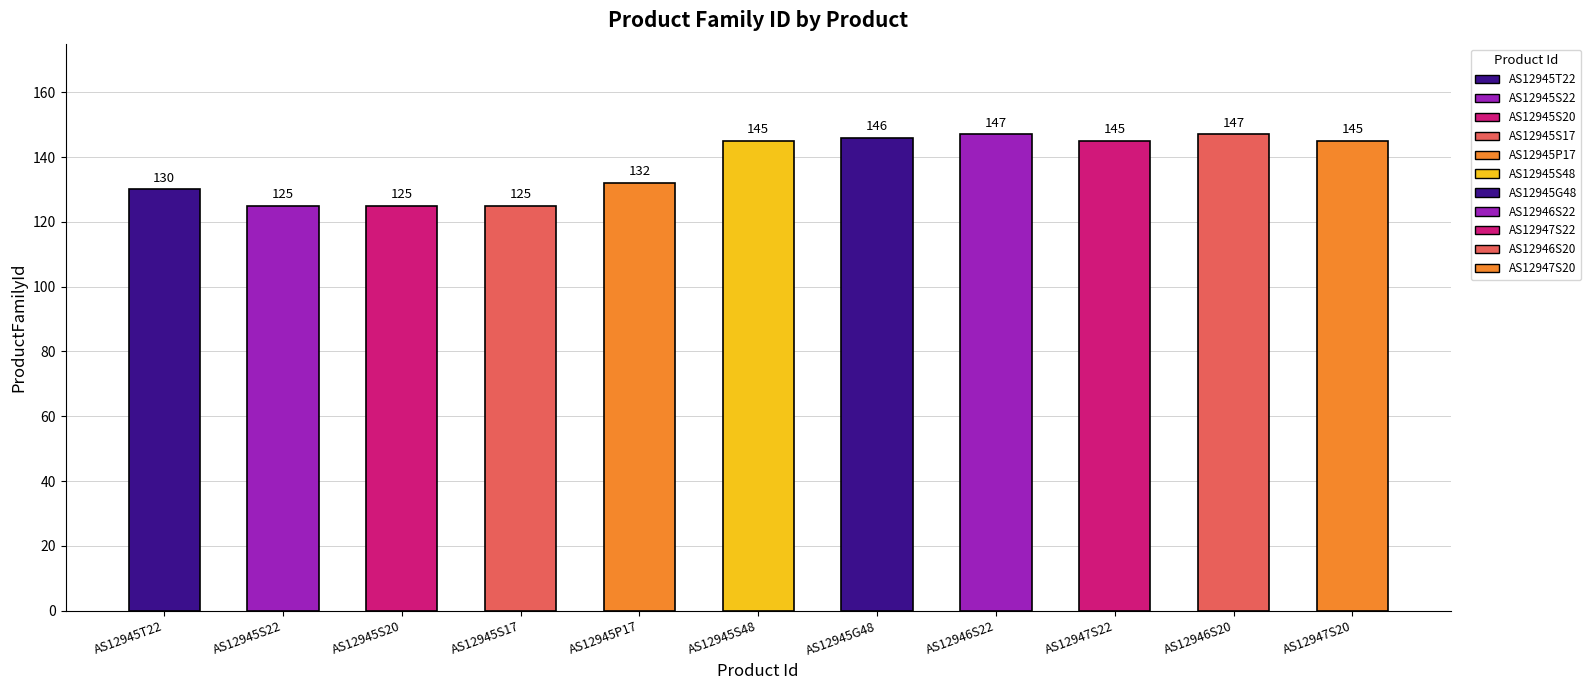

What position from the left is AS12945P17?

5